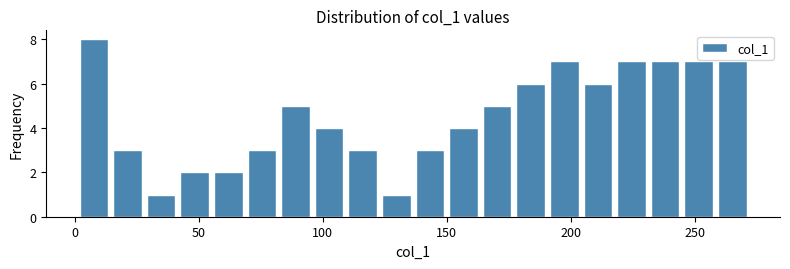

Around what value on the x-axis is the tallest bar? Give the approximate position of its centre, as read against the axis.

10